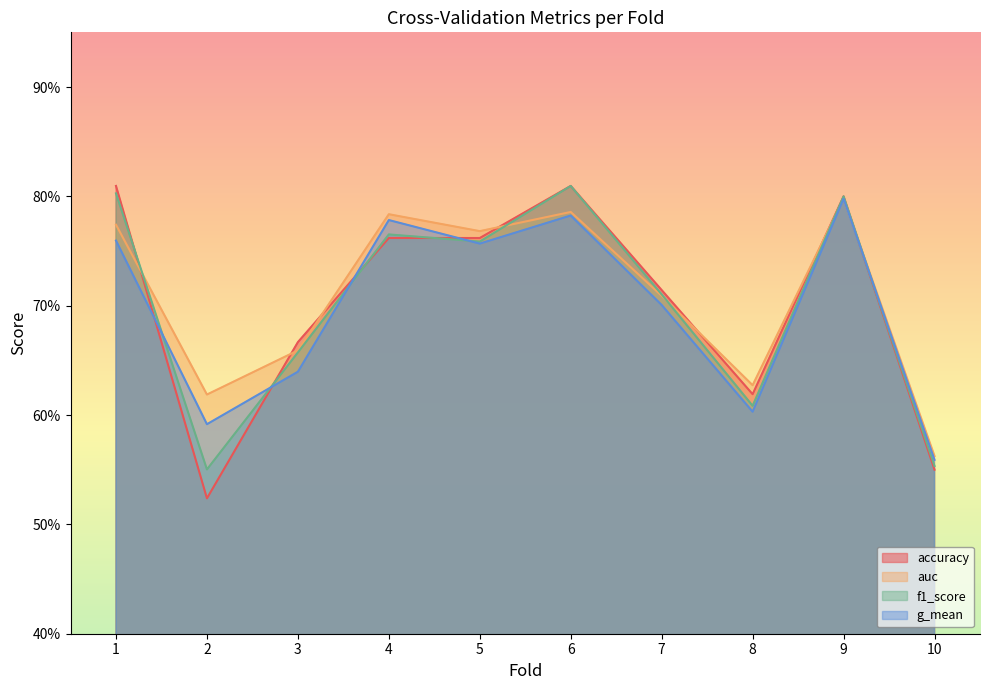

What is the difference between the maximum and minimum values in the g_mean series?

0.2